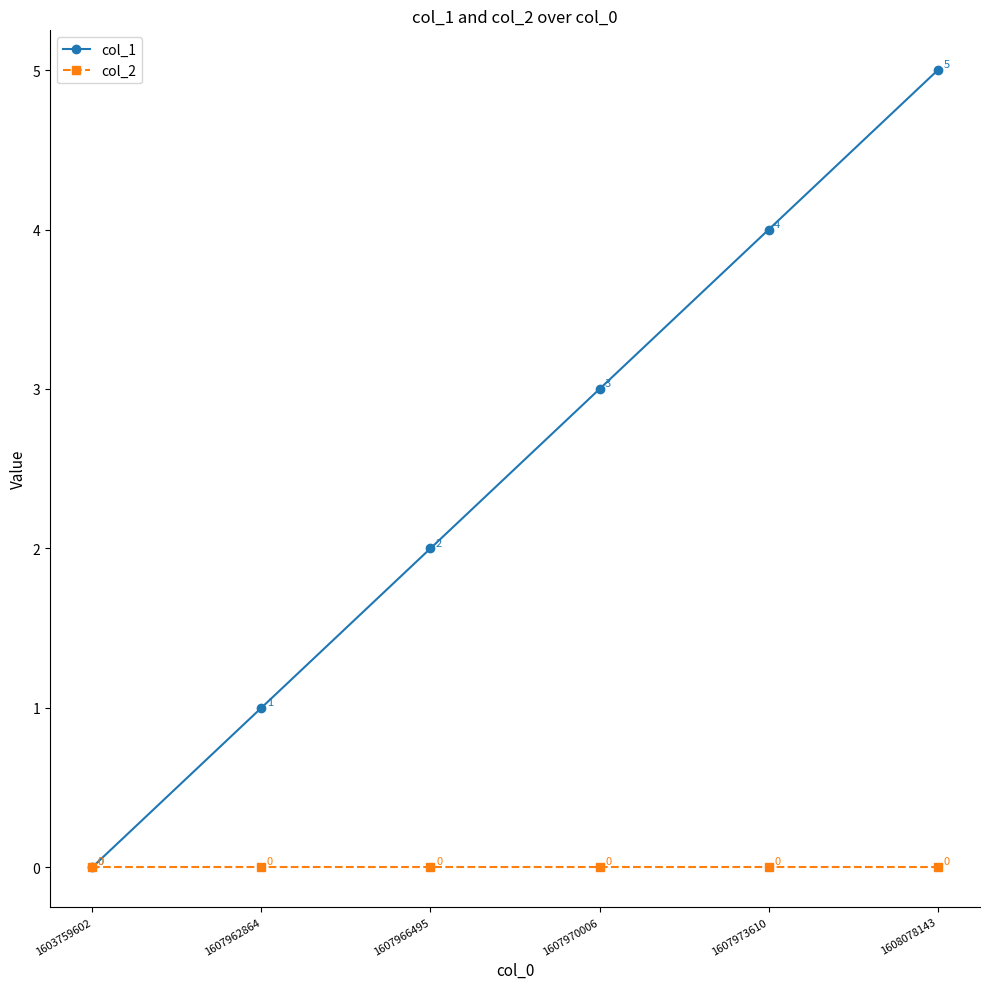

At which category is the sum across all series the highest?

1608078143